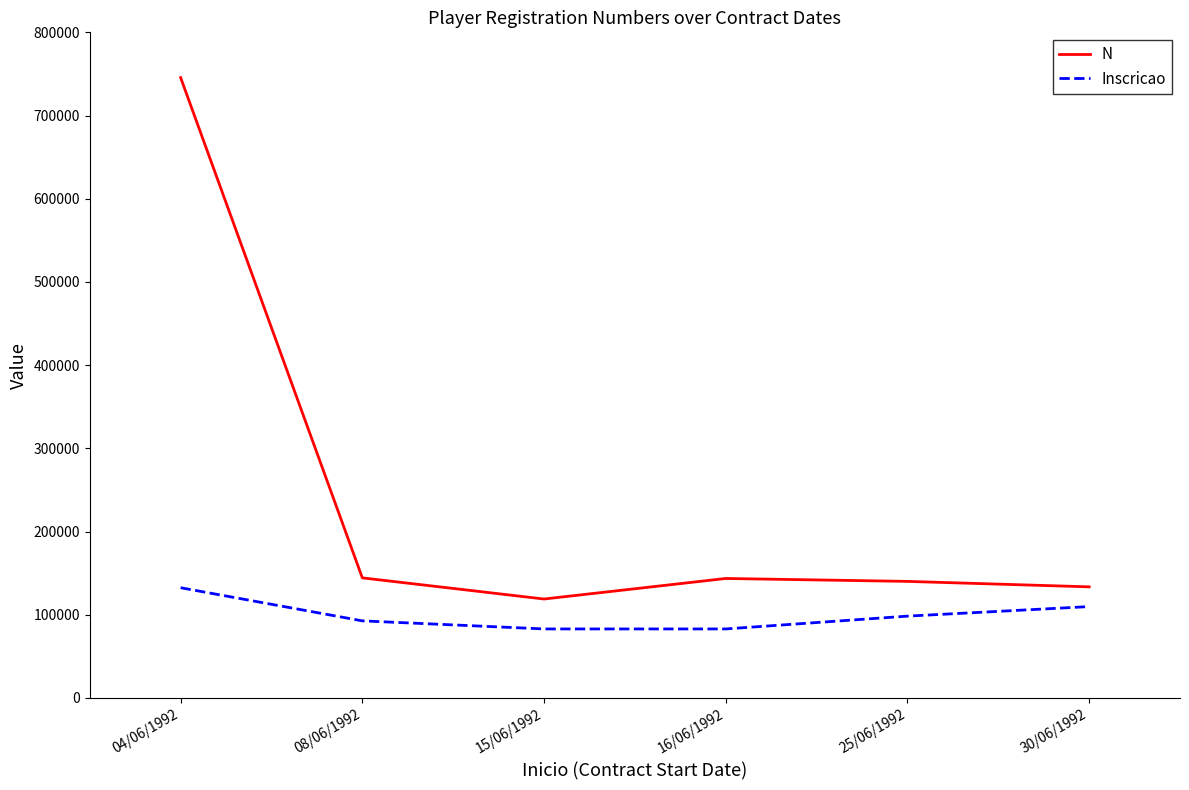

What position from the right is 16/06/1992?

3